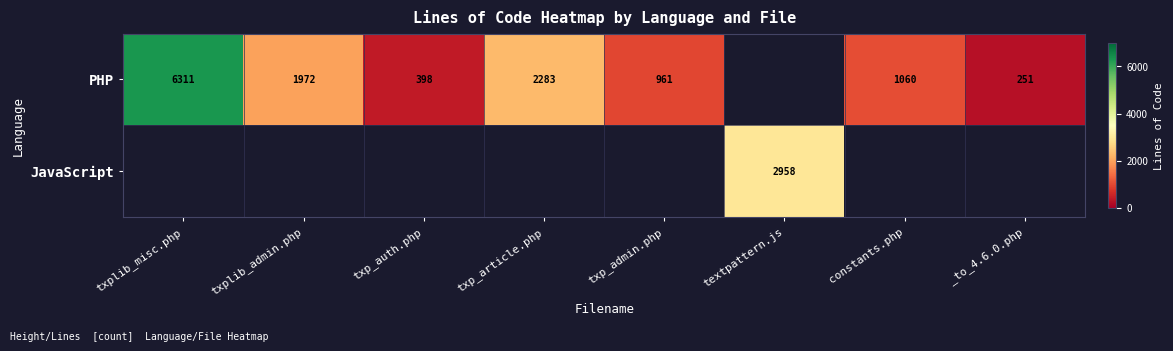

The PHP series shows 1128 at txp_article.php. True or false?

False